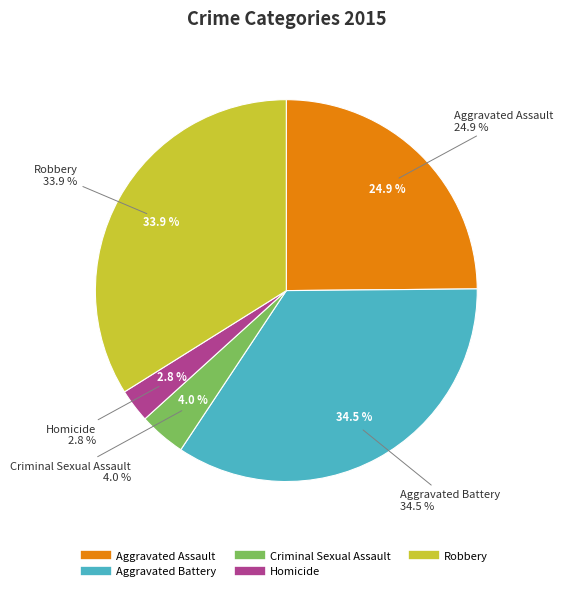

Is it true that Aggravated Battery is 25% of the pie?

False